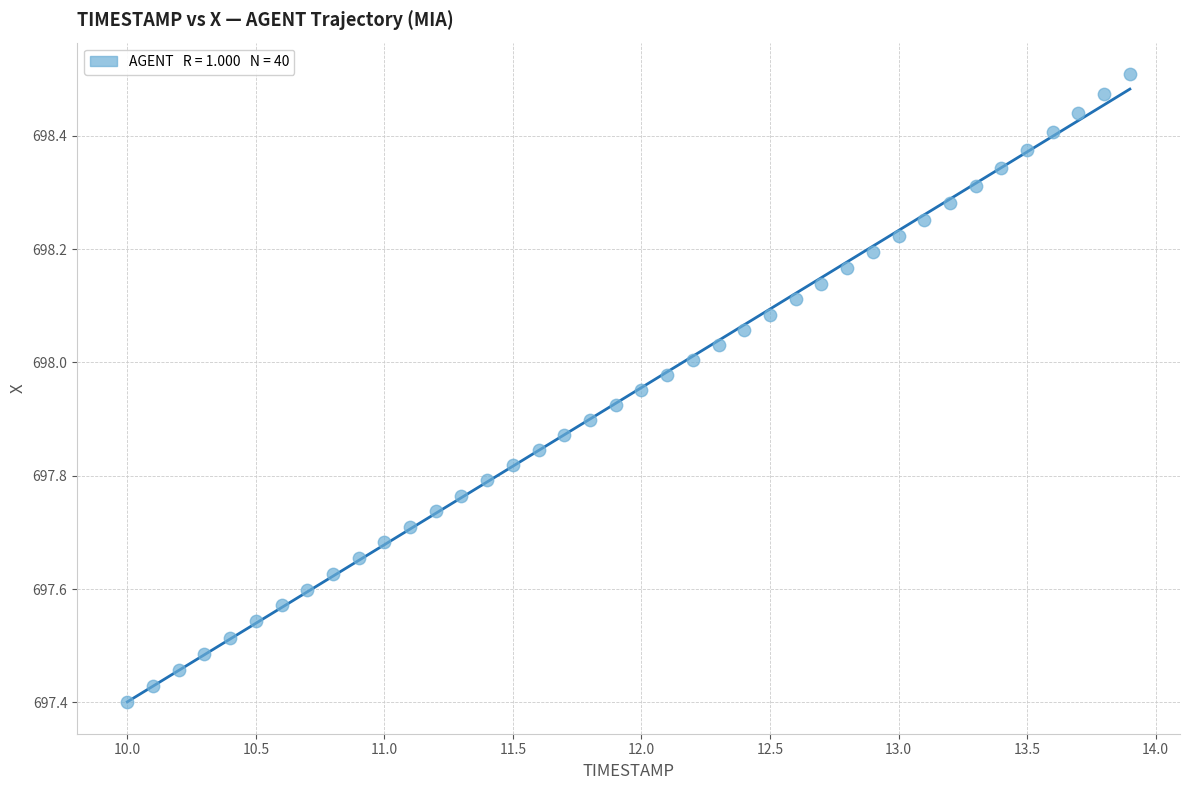

What is the range of X values (max minus min)?

3.9